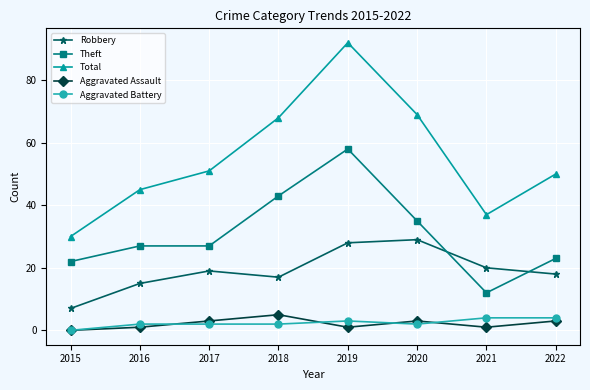

How many distinct data groups are displayed?

5